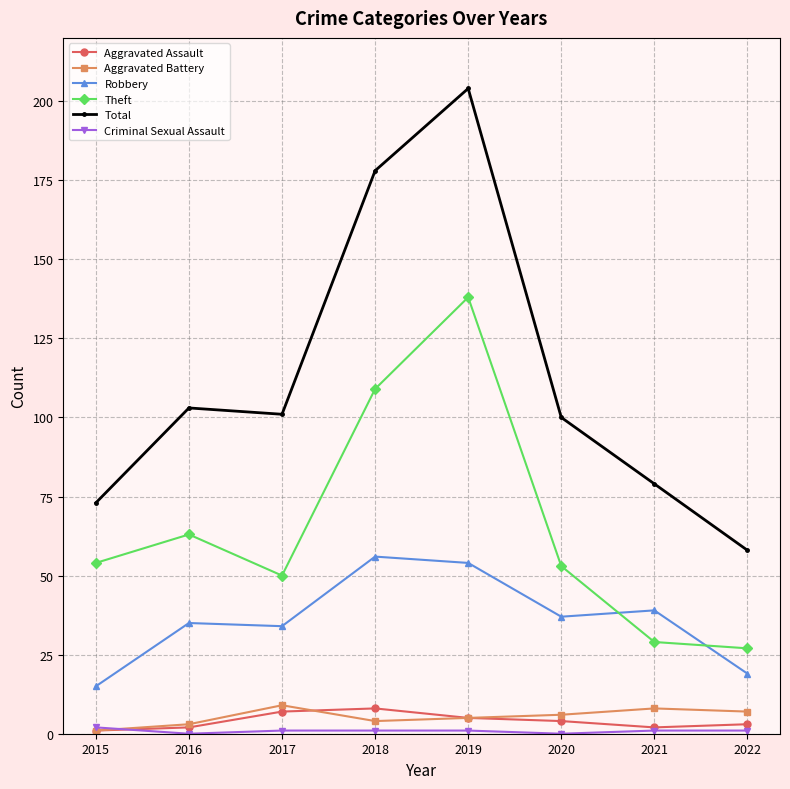

What is the sum of the Robbery values at 2018 and 2015?

71